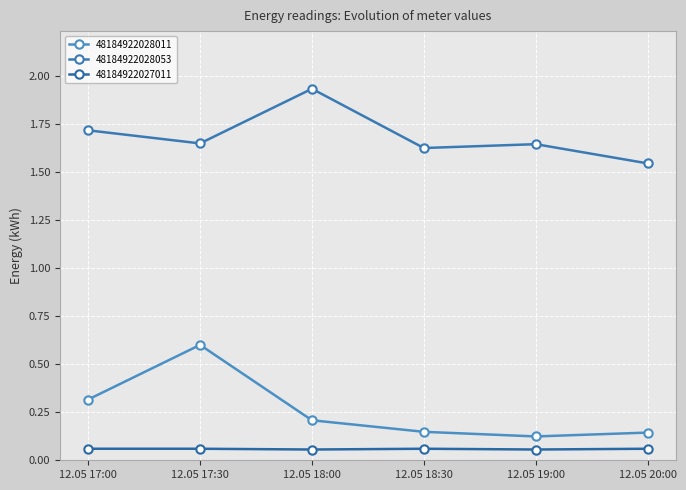

How many lines are shown in the chart?

3